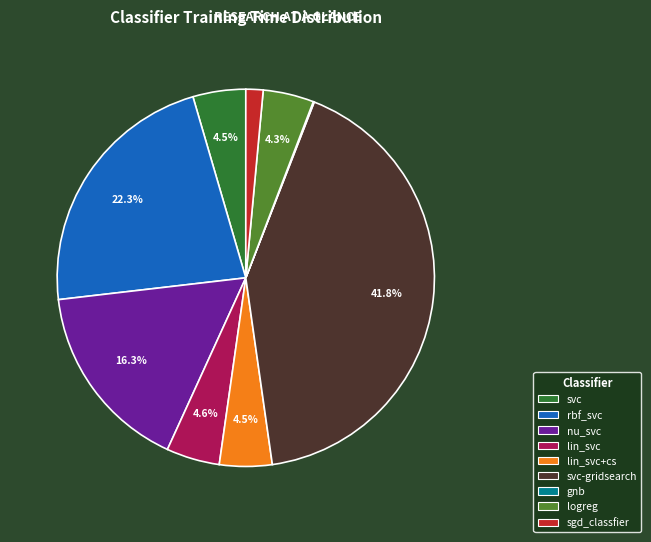

Is there any slice that represents more than half of the pie?

No